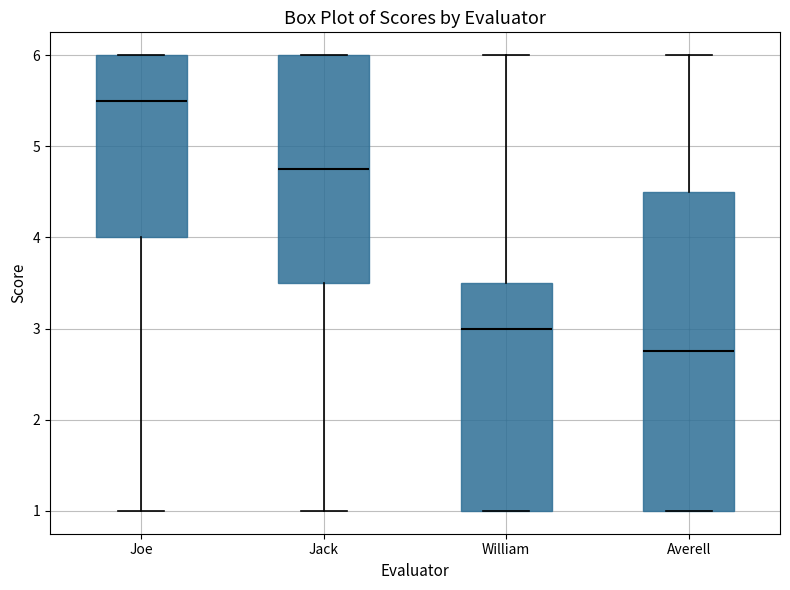

Where does the median line of the box for Averell sit on the y-axis? The values are not printed on the chart, so give them approximately, as read against the axis.

2.8